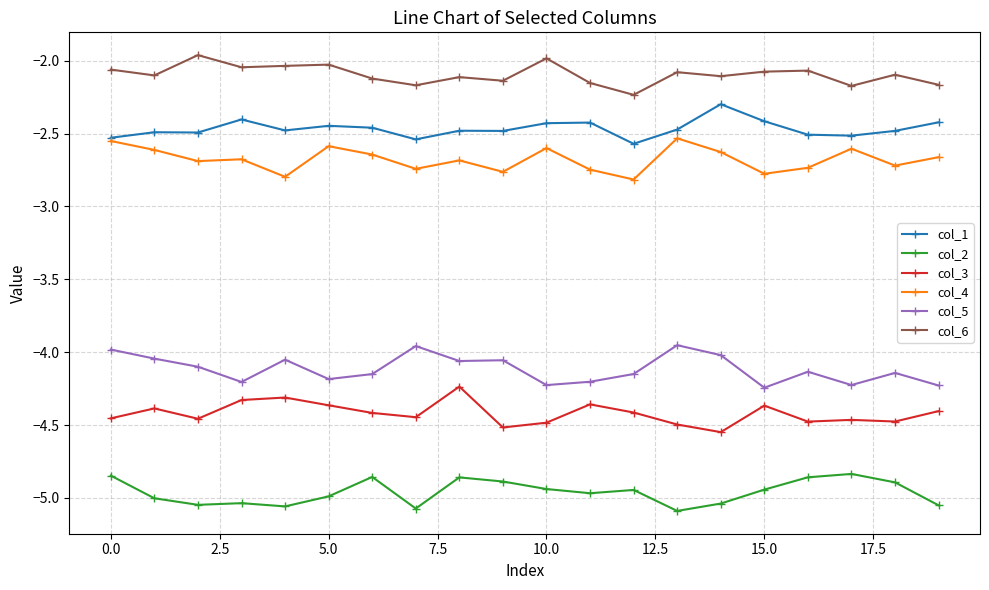

What is the difference between the maximum and second lowest values in the col_6 series?

0.2